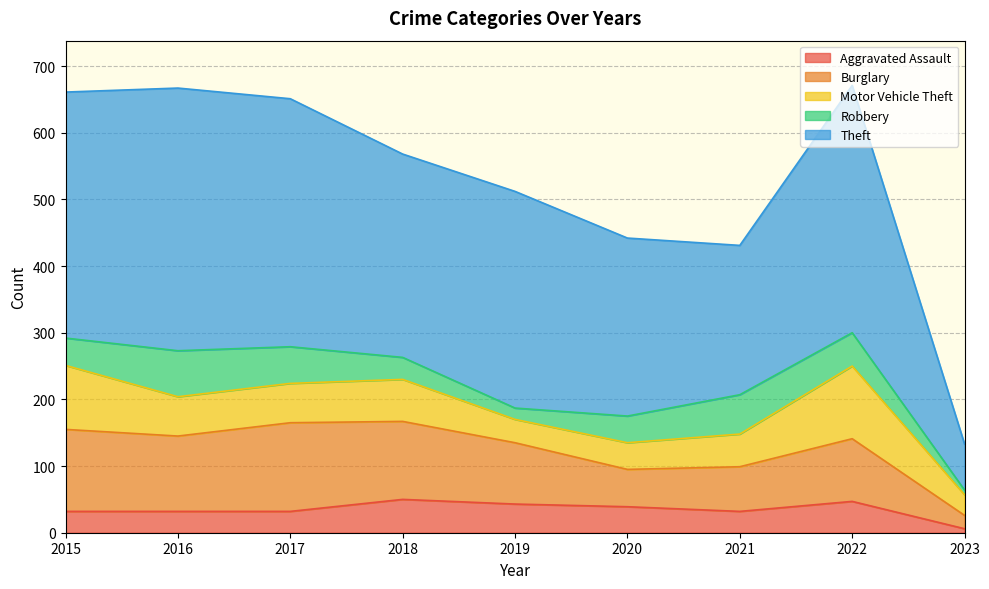

Which has a higher value, 2018 or 2017?

2018